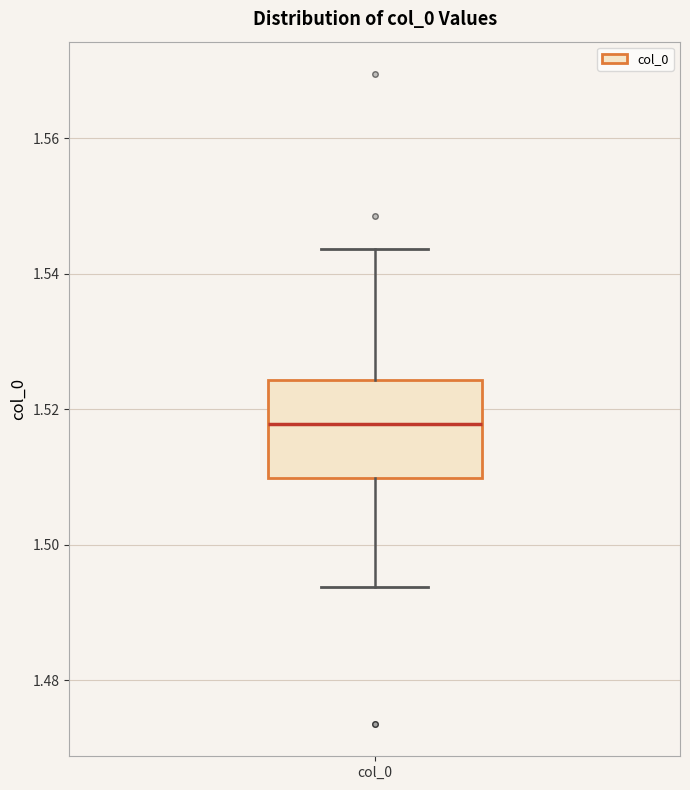

Where does the lower whisker of the box for col_0 end on the y-axis? The values are not printed on the chart, so give them approximately, as read against the axis.

1.494